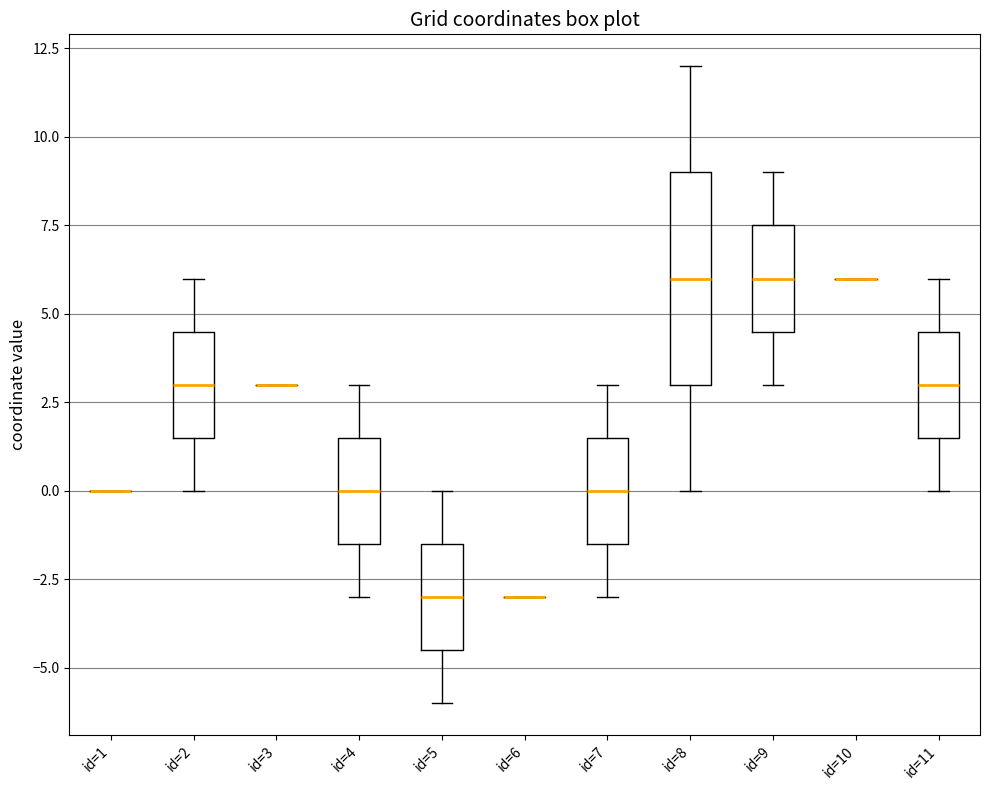

Where does the lower whisker of the box for id=5 end on the y-axis? The values are not printed on the chart, so give them approximately, as read against the axis.

-6.0